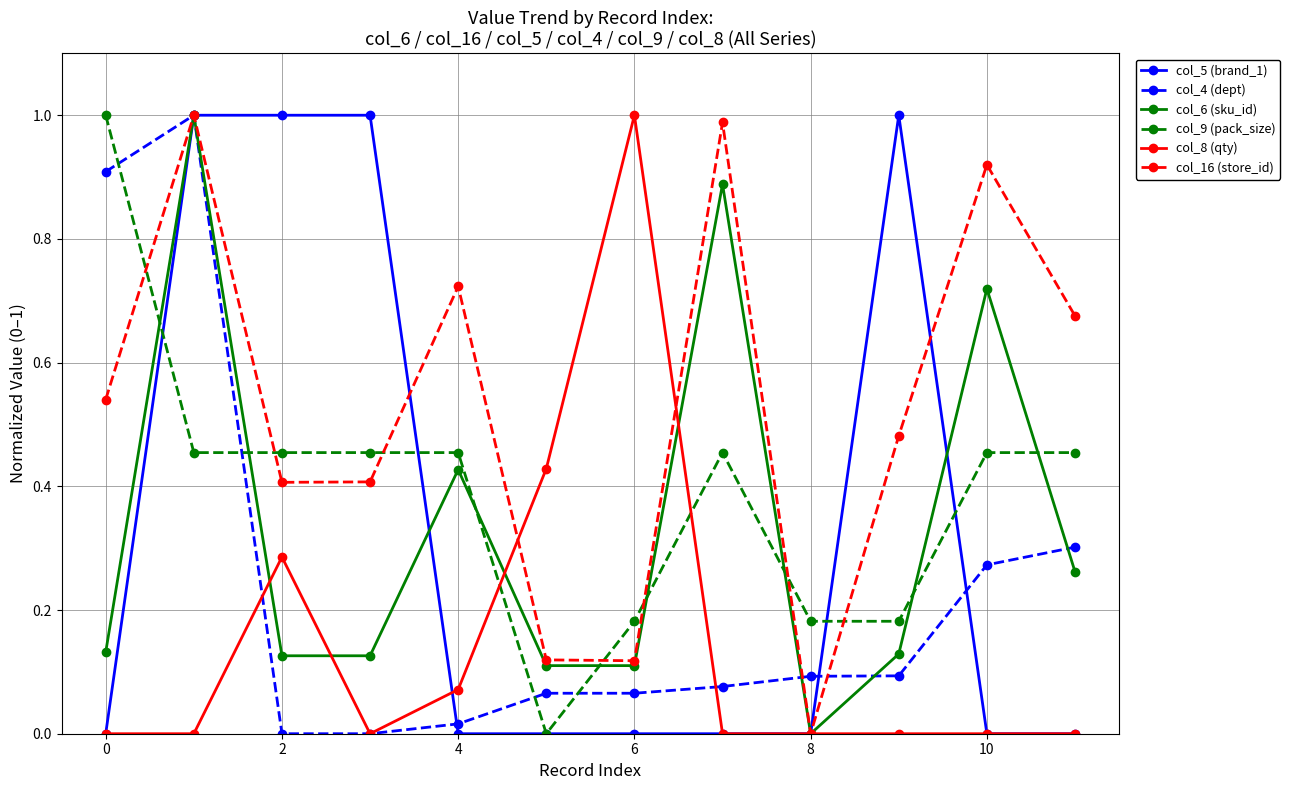

How many times do col_16 (store_id) and col_9 (pack_size) cross each other?

7